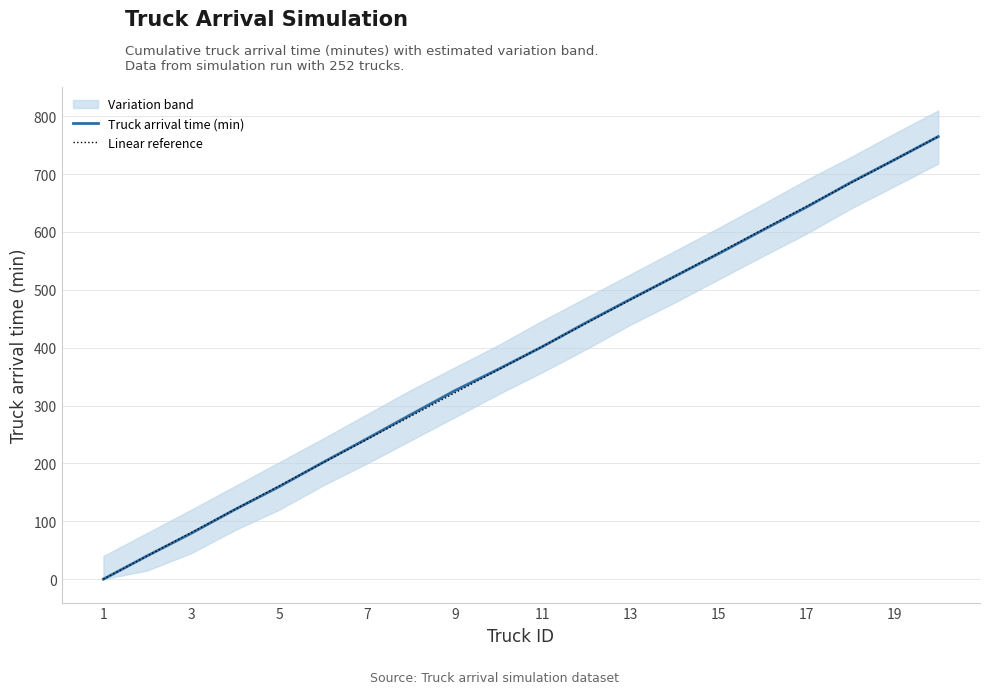

What is the average value of the Linear reference series?

382.4